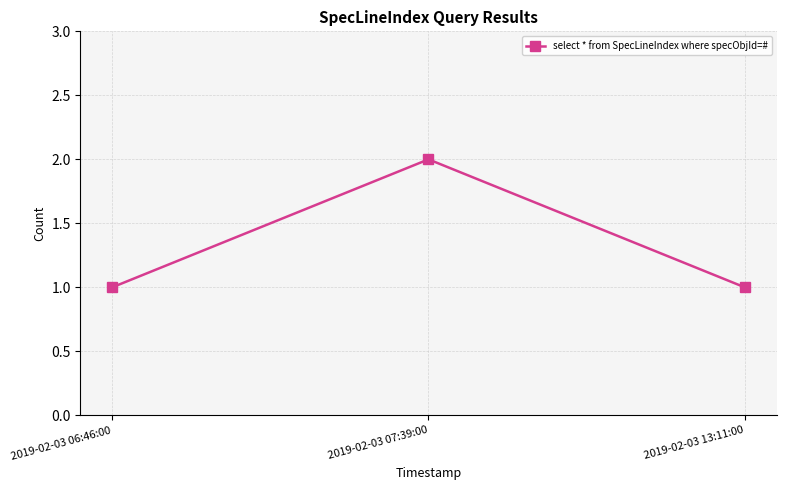

Does the chart have visible grid lines?

Yes